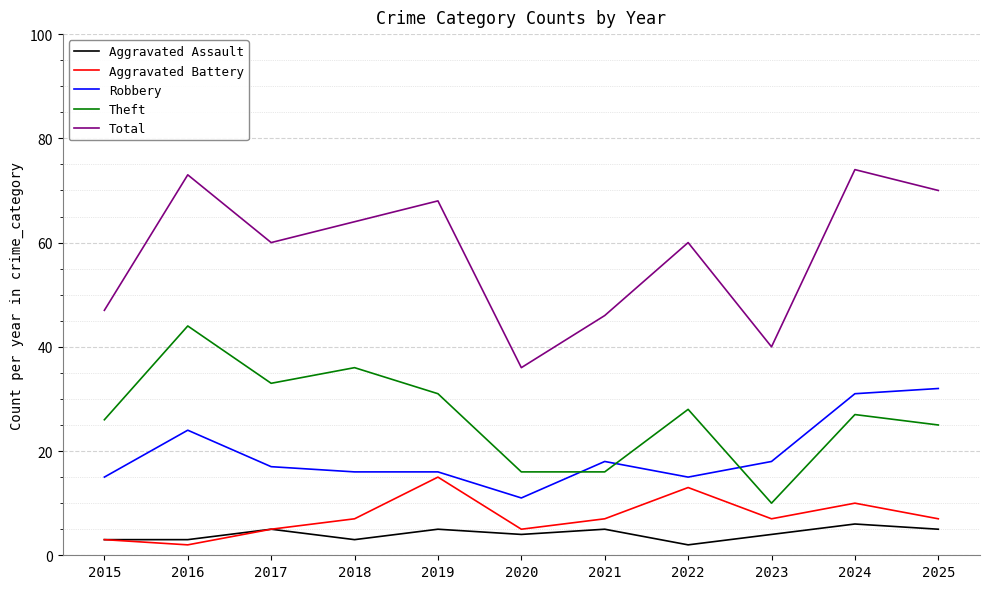

Reading right to left, transcribe all the data shown in this chart.

Aggravated Assault: 5	6	4	2	5	4	5	3	5	3	3
Aggravated Battery: 7	10	7	13	7	5	15	7	5	2	3
Robbery: 32	31	18	15	18	11	16	16	17	24	15
Theft: 25	27	10	28	16	16	31	36	33	44	26
Total: 70	74	40	60	46	36	68	64	60	73	47